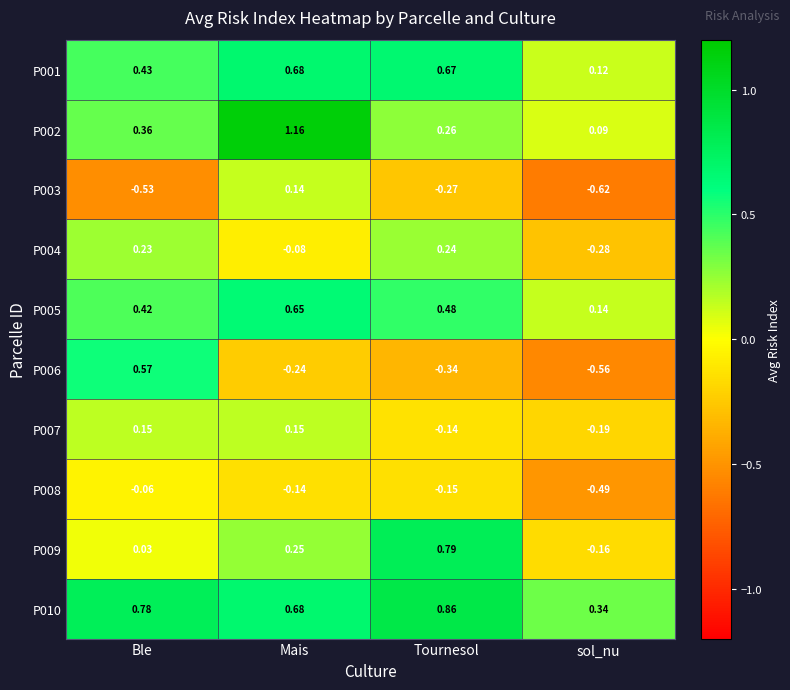

Which category has the highest value in the P009 series?

Tournesol